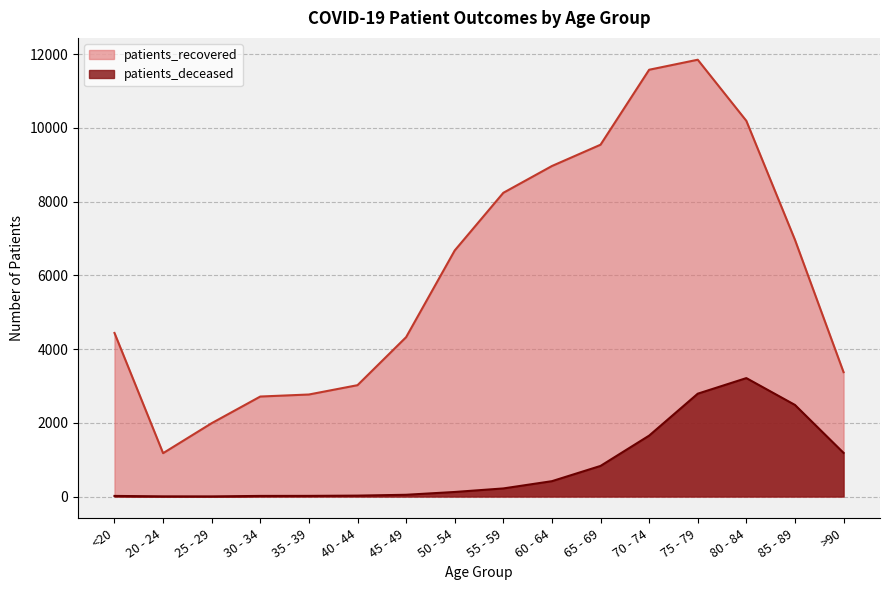

At which label does patients_recovered reach its peak?

75 - 79